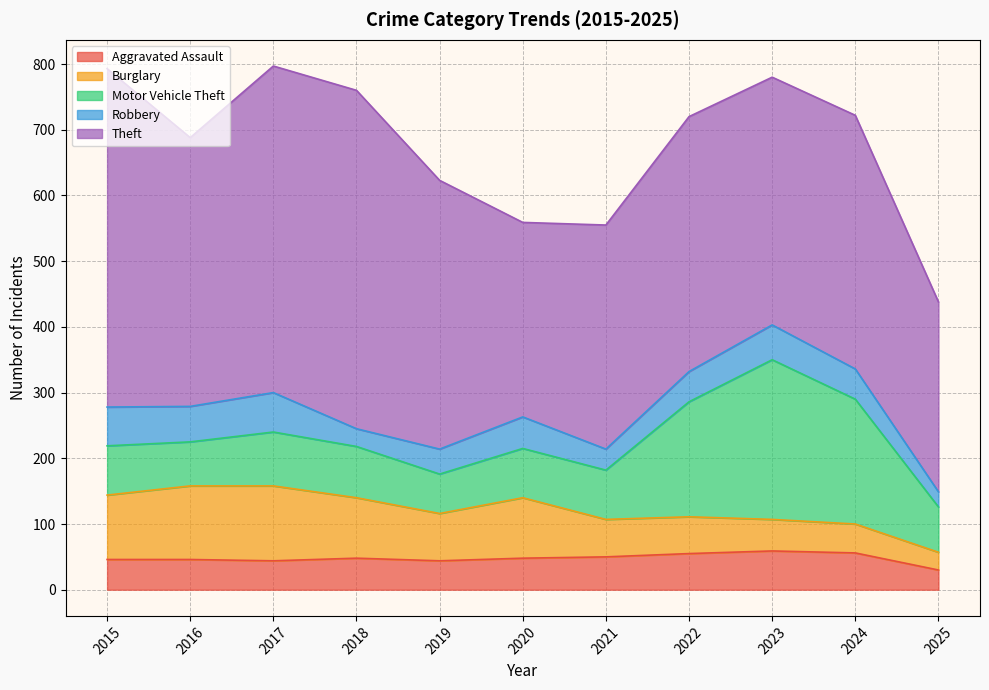

Which label corresponds to the smallest value in the chart?

2025